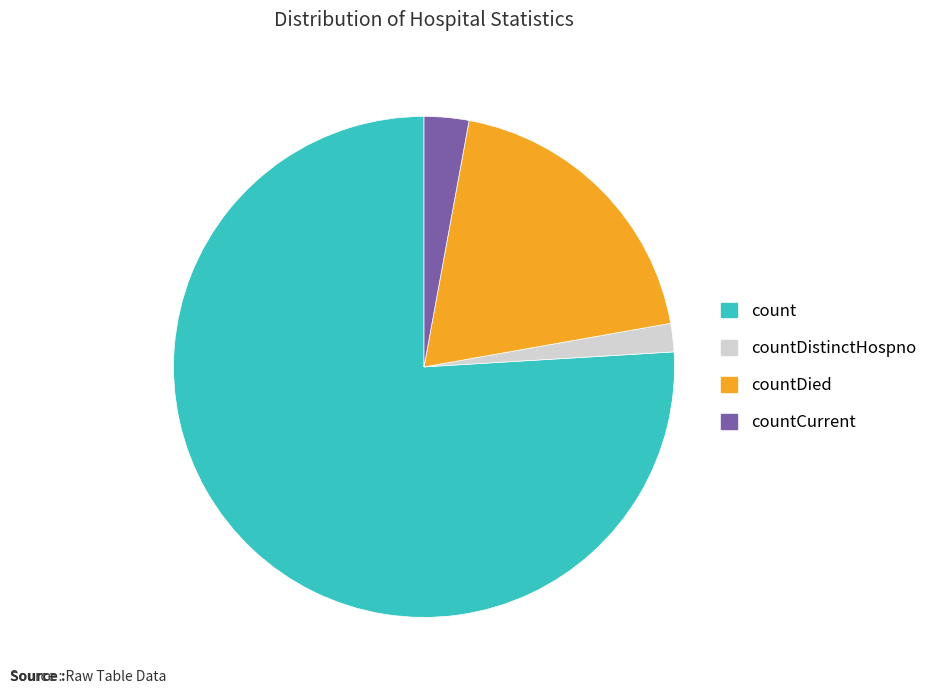

Count the number of slices in the pie.

4